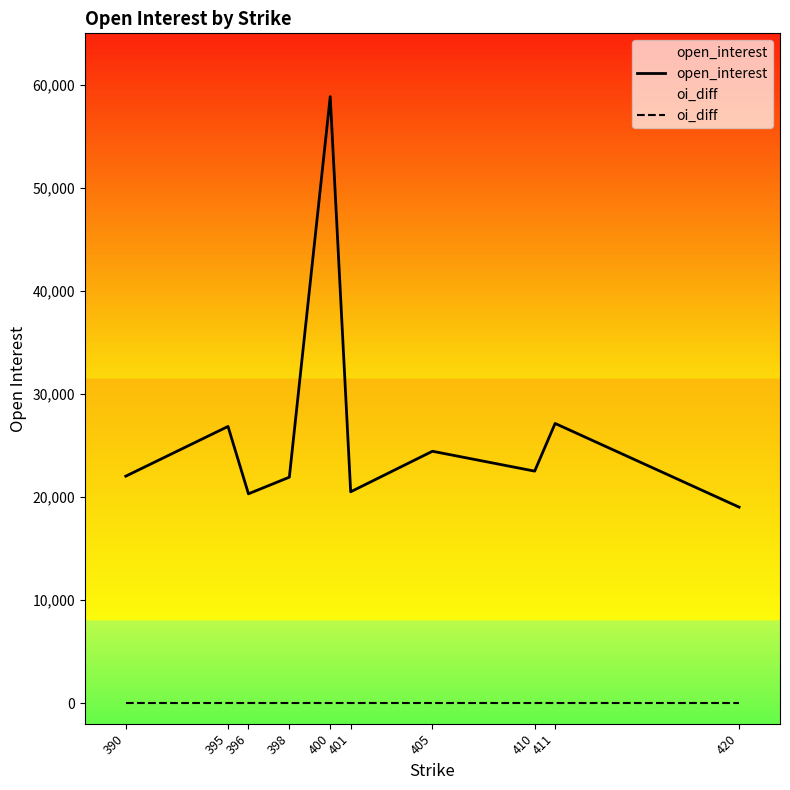

What is the total value across all series at 411?

27138